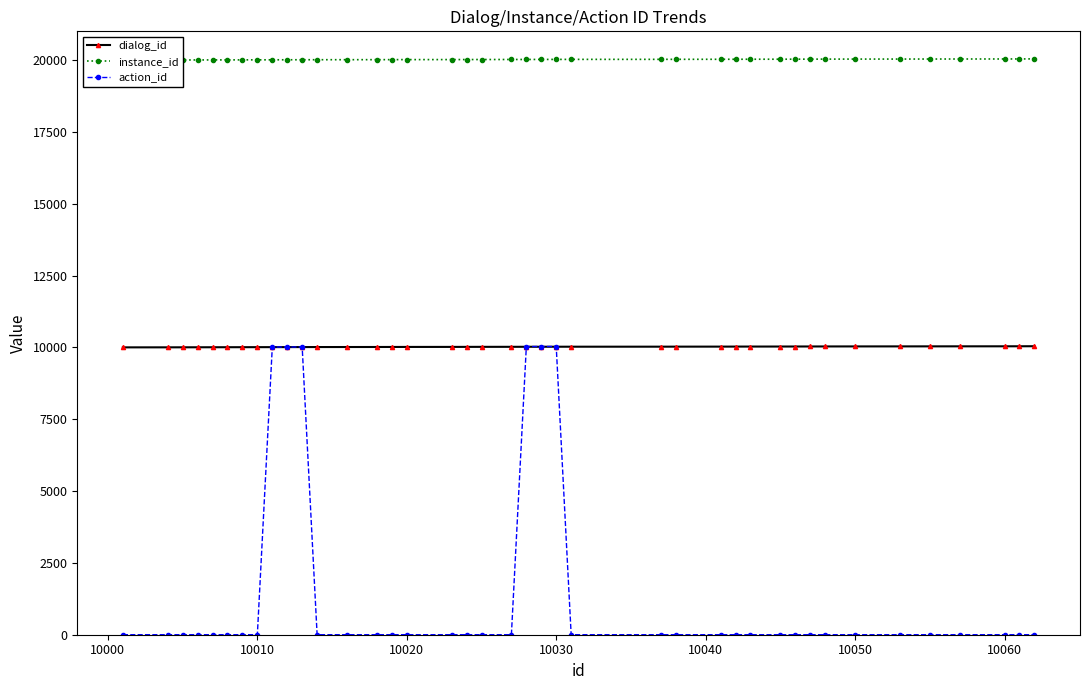

How many data points in instance_id are above 20021?

19